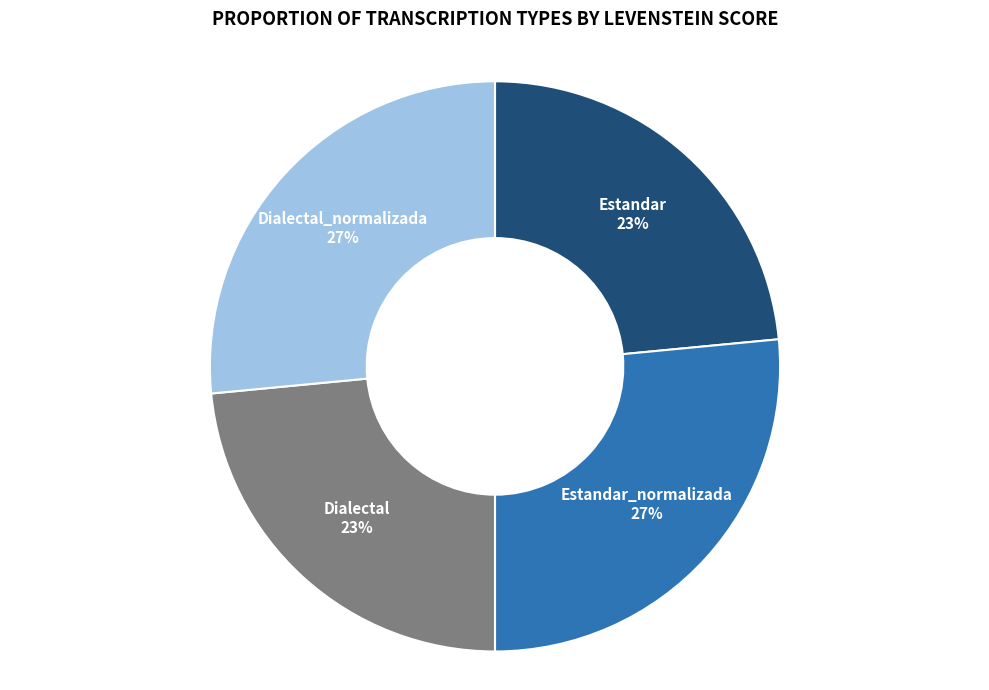

Is it true that Estandar_normalizada is 27% of the pie?

True